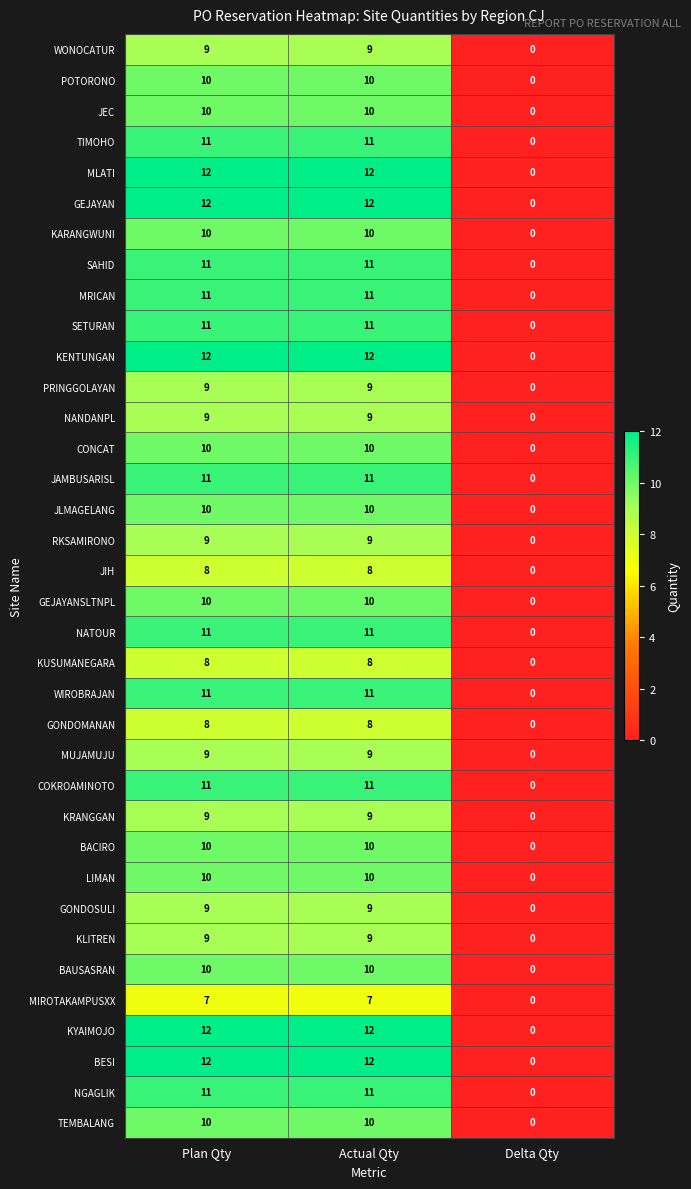

What is the spread (max minus min) of values at Actual Qty?

5